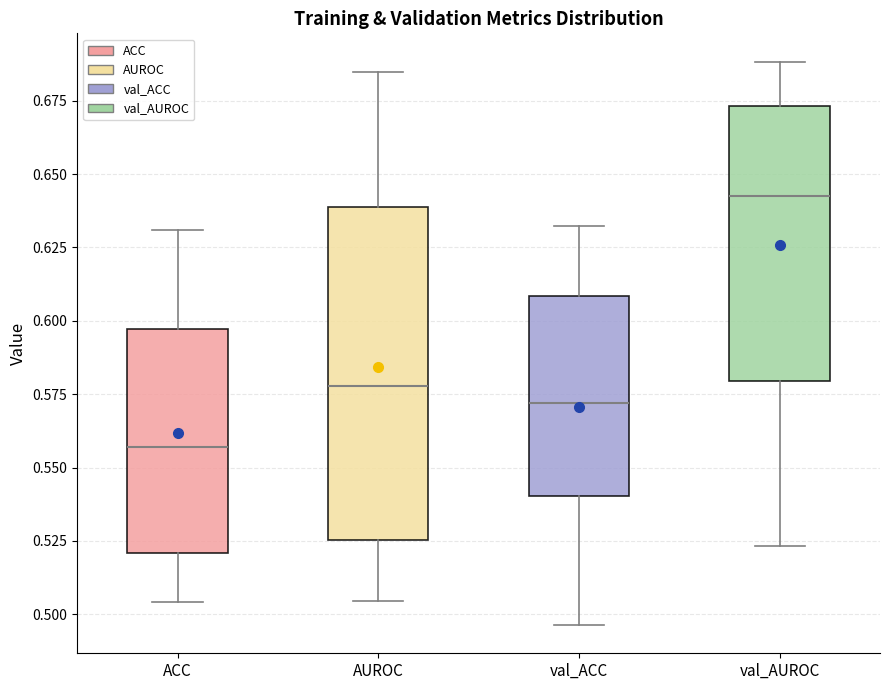

Reading left to right, read every box against the y-axis: the position of its median line, the range the box covers, and the ends of its whiskers. The values are not printed on the chart, so give them approximately, as read against the axis.

ACC: median 0.555, box 0.520 to 0.595, whiskers 0.505 to 0.630
AUROC: median 0.580, box 0.525 to 0.640, whiskers 0.505 to 0.685
val_ACC: median 0.570, box 0.540 to 0.610, whiskers 0.495 to 0.630
val_AUROC: median 0.645, box 0.580 to 0.675, whiskers 0.525 to 0.690